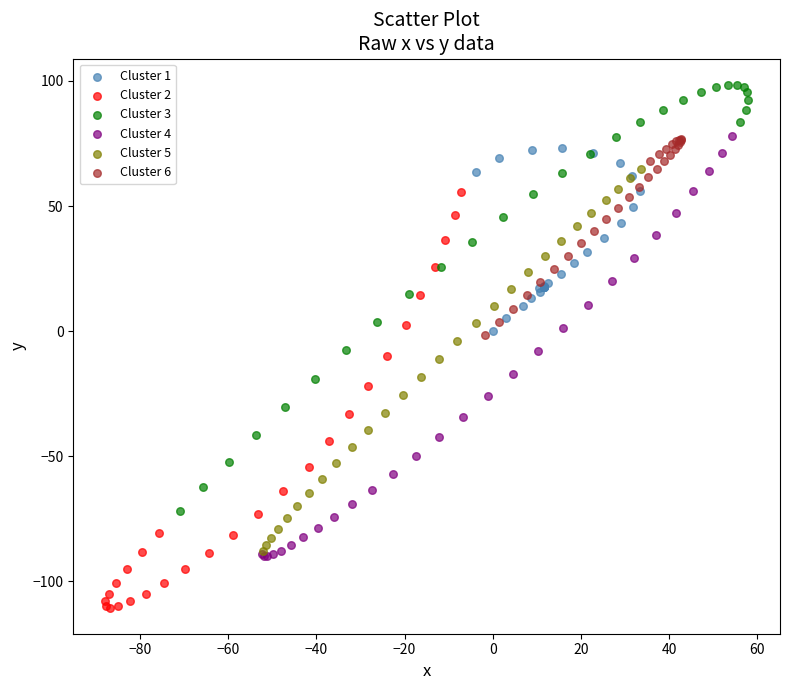

Which series reaches the maximum Y coordinate?

Cluster 3